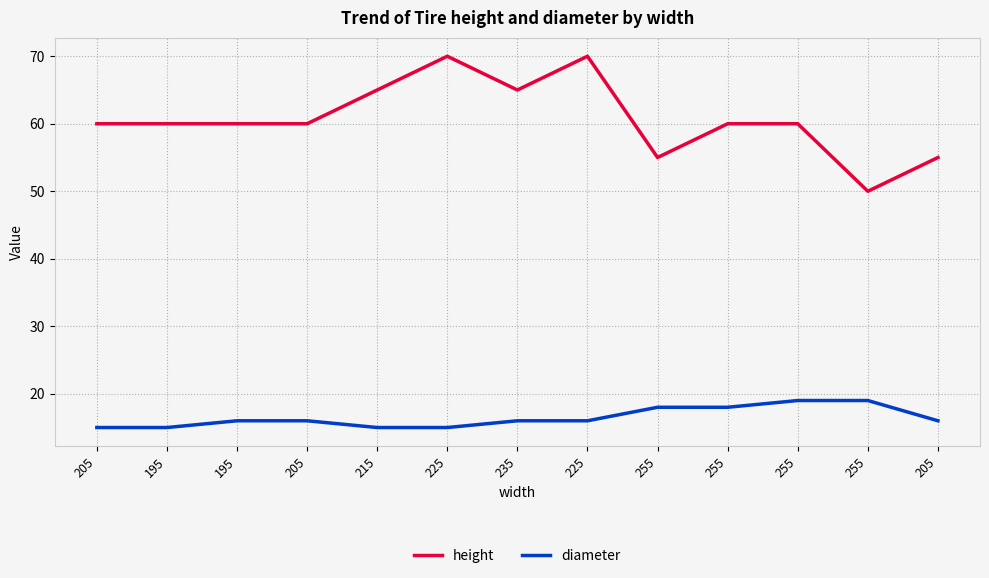

Reading right to left, what are all the values shown in this chart?

height: 205=55	255=50	255=60	255=60	255=55	225=70	235=65	225=70	215=65	205=60	195=60	195=60	205=60
diameter: 205=16	255=19	255=19	255=18	255=18	225=16	235=16	225=15	215=15	205=16	195=16	195=15	205=15